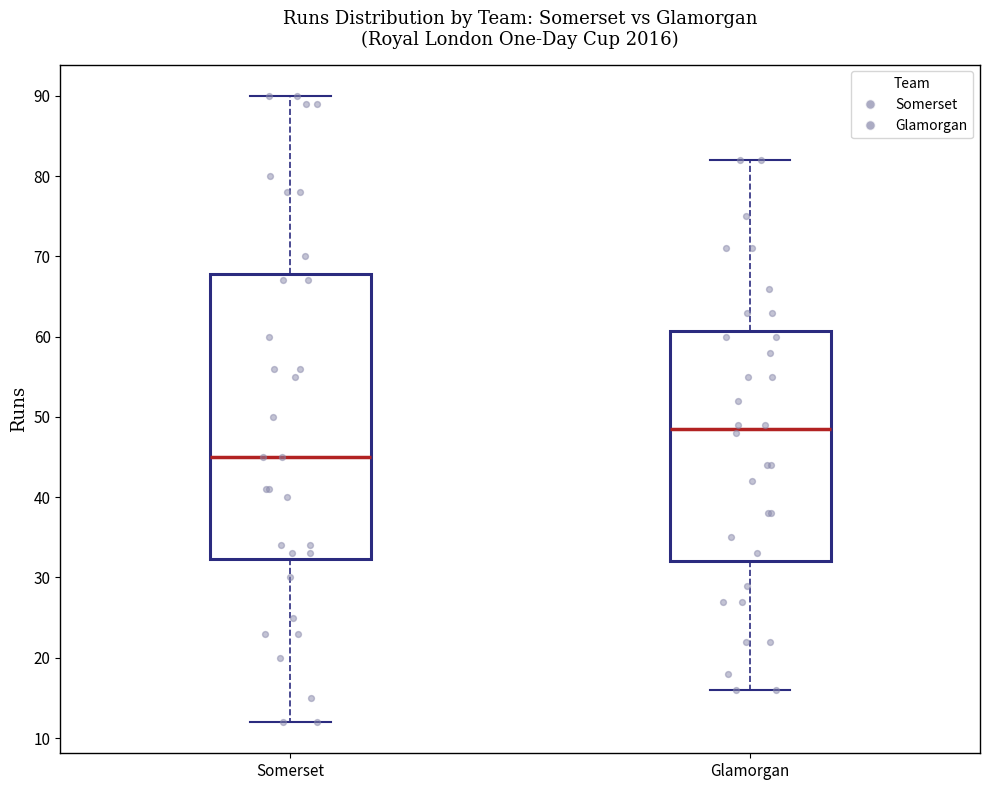

Reading left to right, transcribe this box plot: for each box, give where its median line is, the range the box spans, and where its two whiskers end, as read against the y-axis. The values are not printed on the chart, so give them approximately, as read against the axis.

Somerset: median 45, box 32 to 68, whiskers 12 to 90
Glamorgan: median 49, box 32 to 61, whiskers 16 to 82